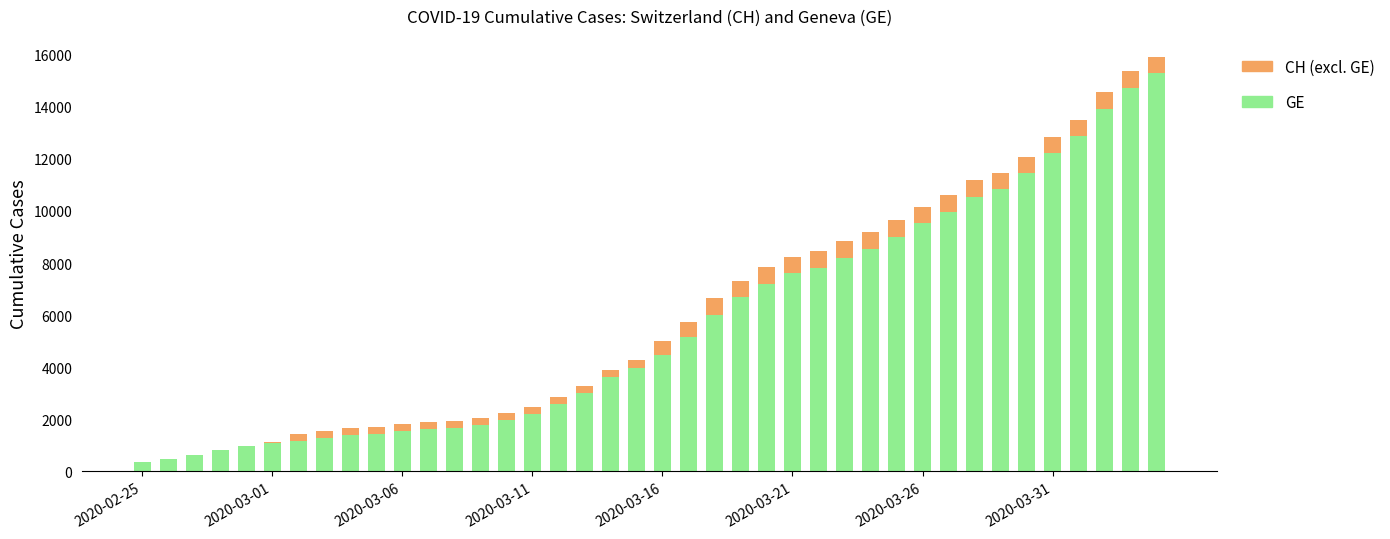

How many data points does each series have?

40